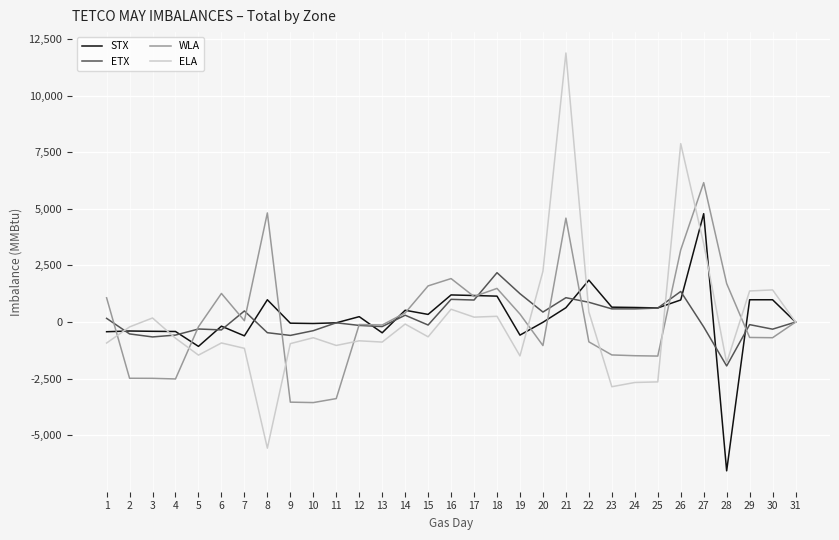

What is the highest value of the STX series?

4785